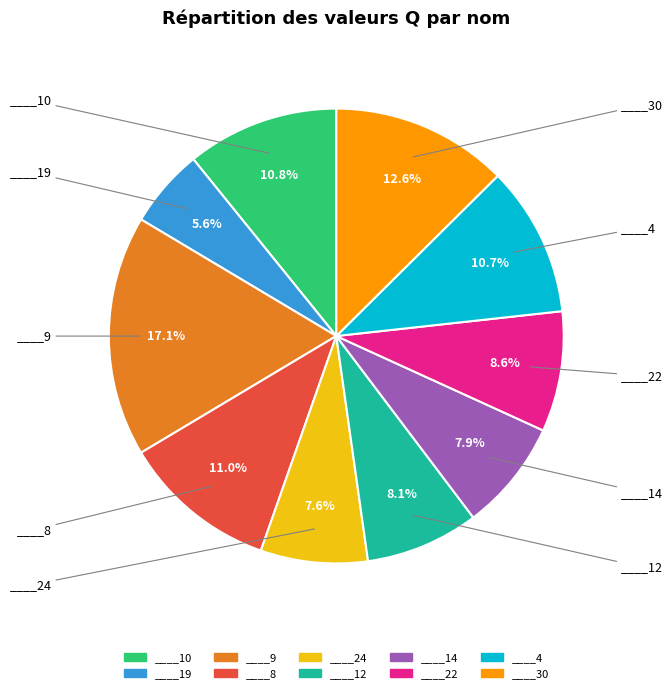

Combined, what portion of the pie is ____9 and ____12?

25.2%